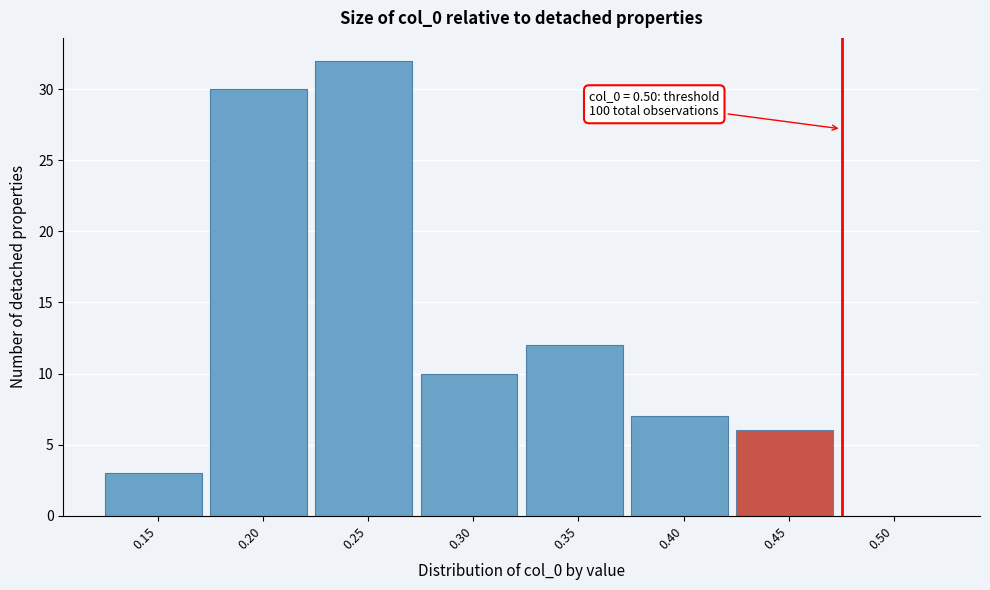

Reading right to left, what are all the values shown in this chart?

0.50=0	0.45=6	0.40=7	0.35=12	0.30=10	0.25=32	0.20=30	0.15=3